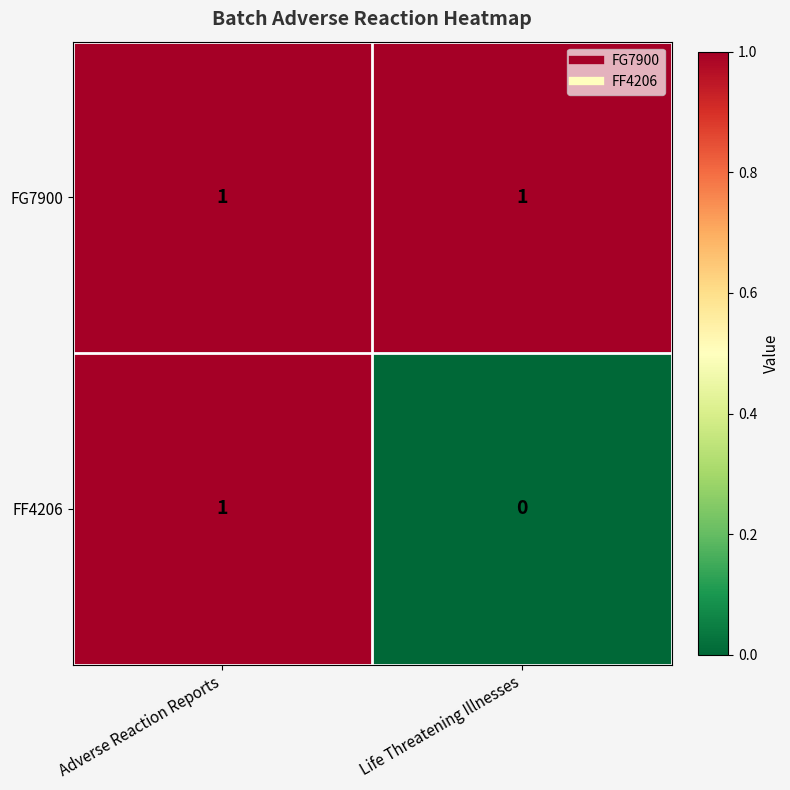

List the series in order of their overall mean, lowest first.

FF4206, FG7900